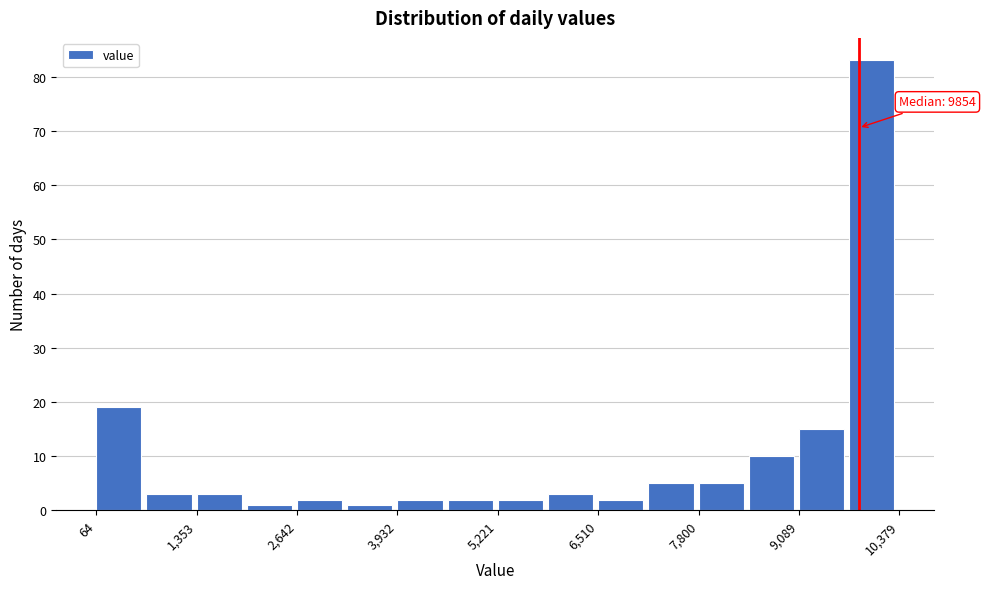

Around what value on the x-axis is the tallest bar? Give the approximate position of its centre, as read against the axis.

10000